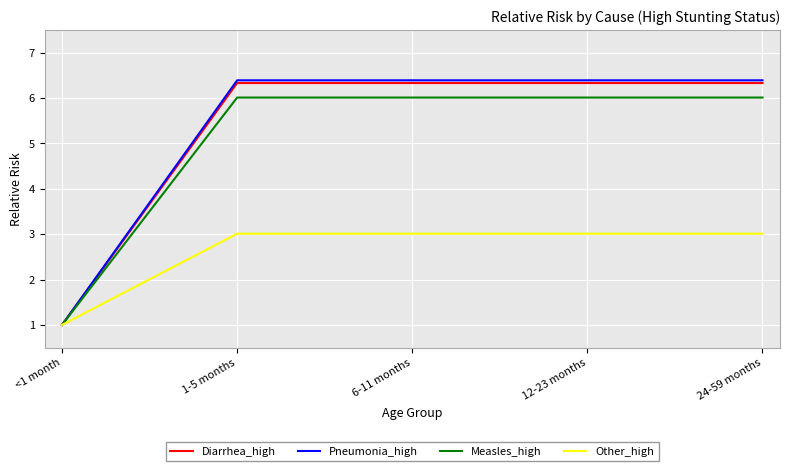

What is the smallest value displayed?

1.0